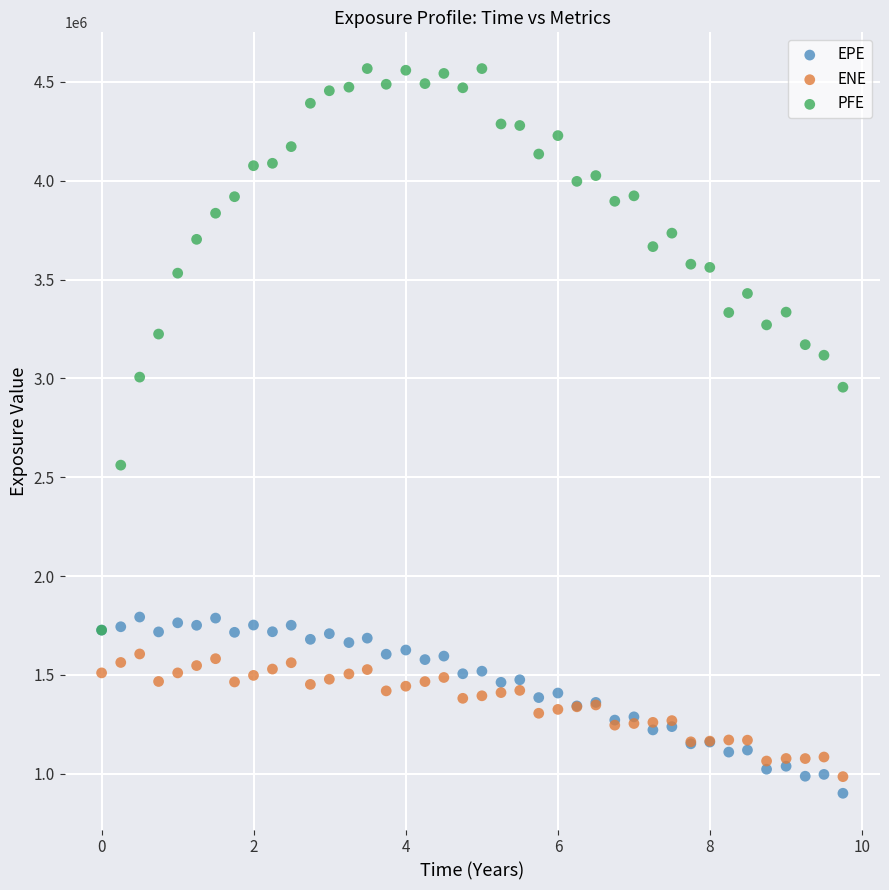

Across all series, what Y value is closest to 2734446?

2561354.4